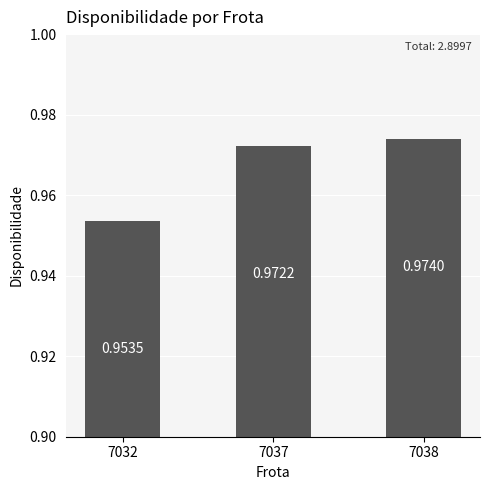

List the labels in order of value, smallest first.

7032, 7037, 7038